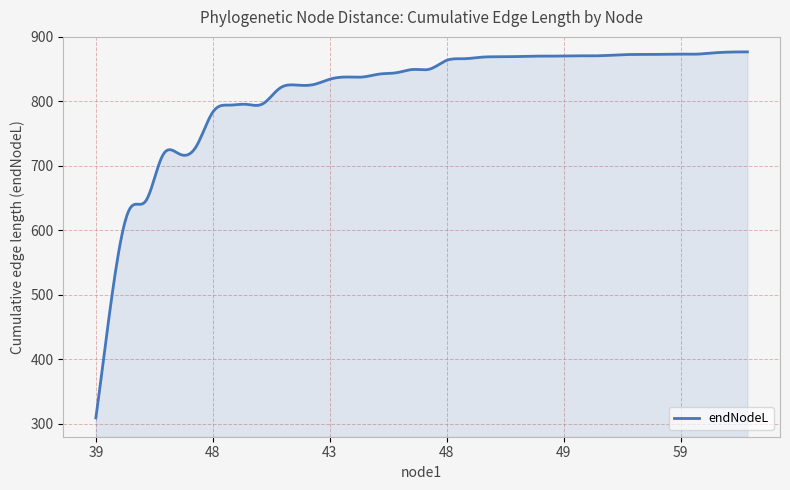

What is the maximum value shown in the chart?

876.8